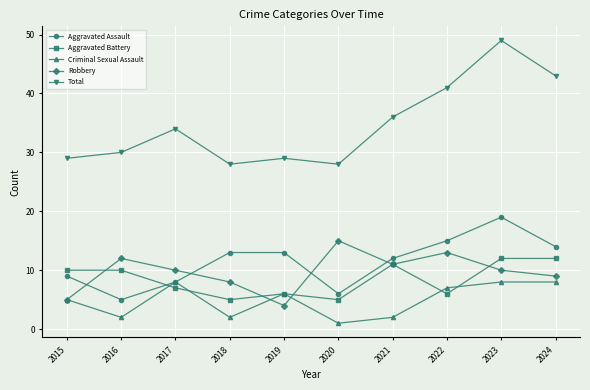

Which series has the largest total across all categories?

Total